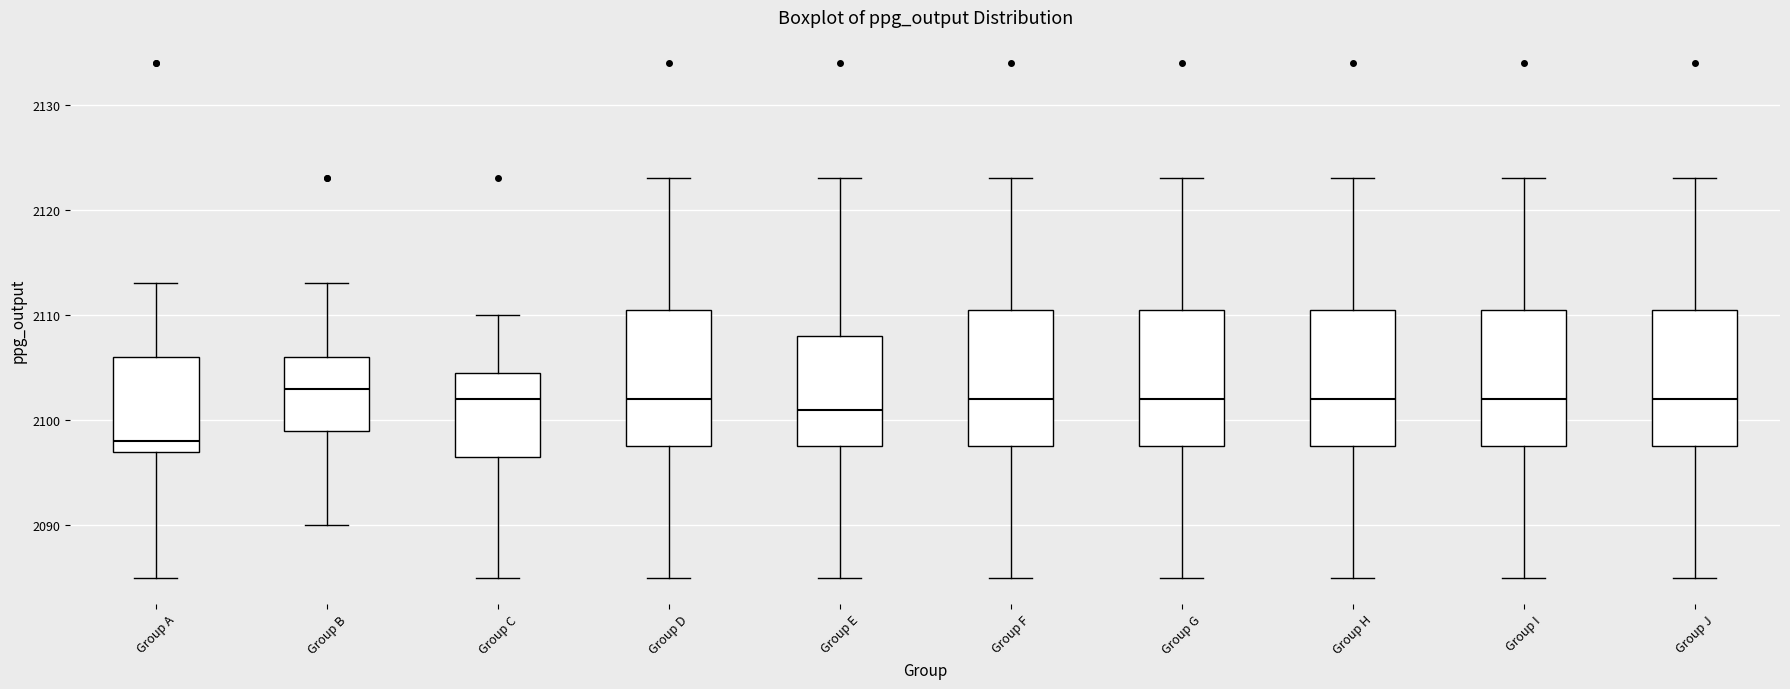

Reading left to right, read every box against the y-axis: the position of its median line, the range the box covers, and the ends of its whiskers. The values are not printed on the chart, so give them approximately, as read against the axis.

Group A: median 2098, box 2097 to 2106, whiskers 2085 to 2113
Group B: median 2103, box 2099 to 2106, whiskers 2090 to 2113
Group C: median 2102, box 2097 to 2105, whiskers 2085 to 2110
Group D: median 2102, box 2098 to 2111, whiskers 2085 to 2123
Group E: median 2101, box 2098 to 2108, whiskers 2085 to 2123
Group F: median 2102, box 2098 to 2111, whiskers 2085 to 2123
Group G: median 2102, box 2098 to 2111, whiskers 2085 to 2123
Group H: median 2102, box 2098 to 2111, whiskers 2085 to 2123
Group I: median 2102, box 2098 to 2111, whiskers 2085 to 2123
Group J: median 2102, box 2098 to 2111, whiskers 2085 to 2123